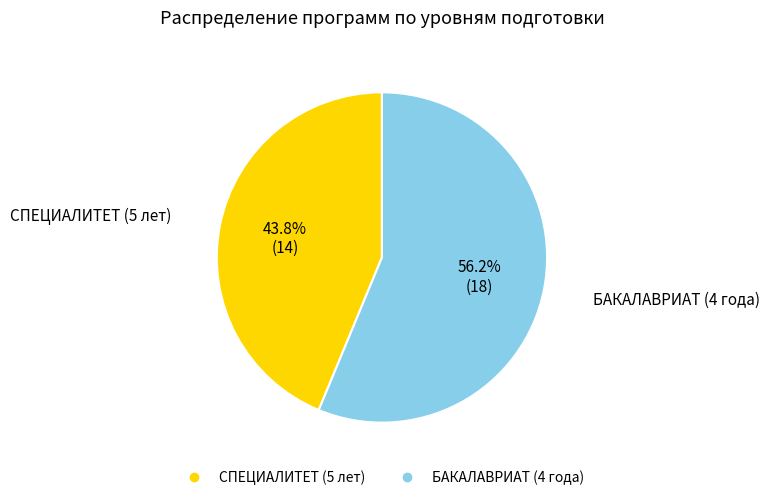

To the nearest percent, what is the combined percentage of БАКАЛАВРИАТ (4 года) and СПЕЦИАЛИТЕТ (5 лет)?

100%